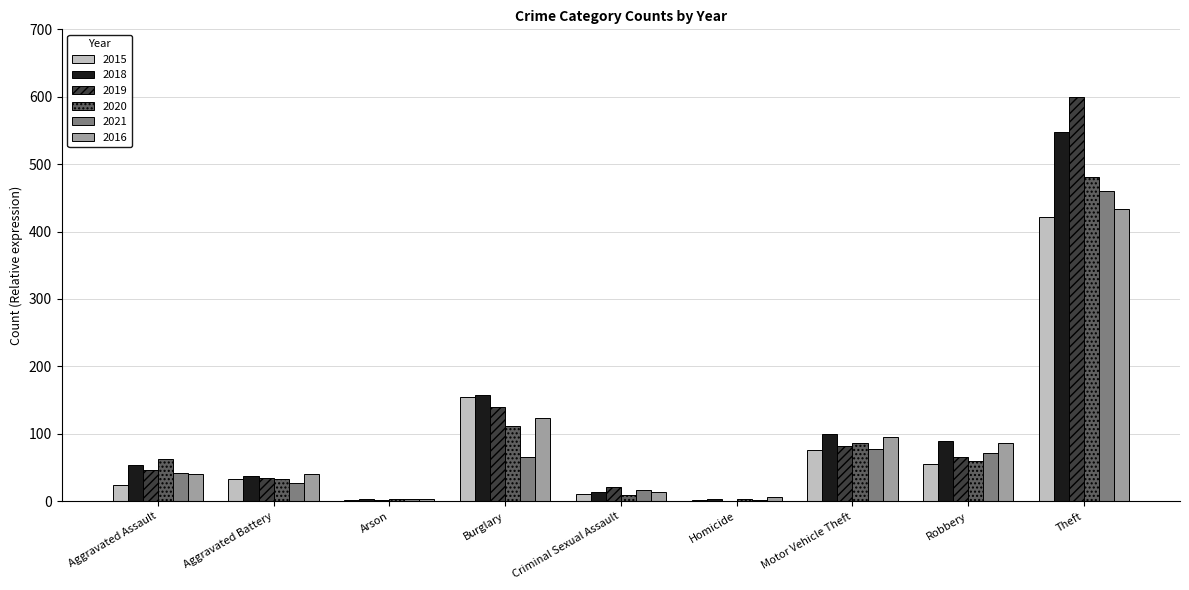

The value of 2021 at Burglary is 30. True or false?

False